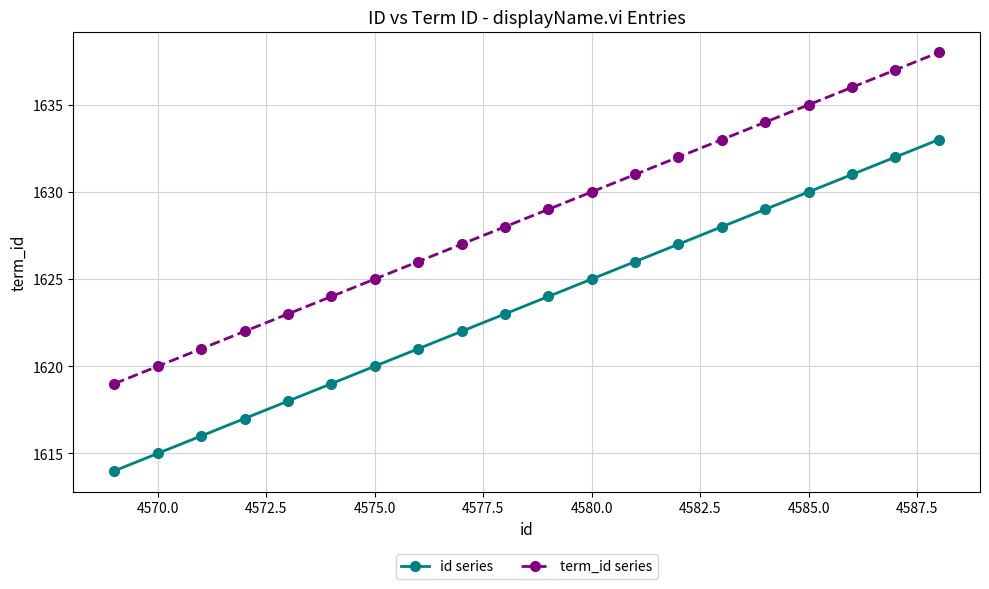

Does the chart have visible grid lines?

Yes